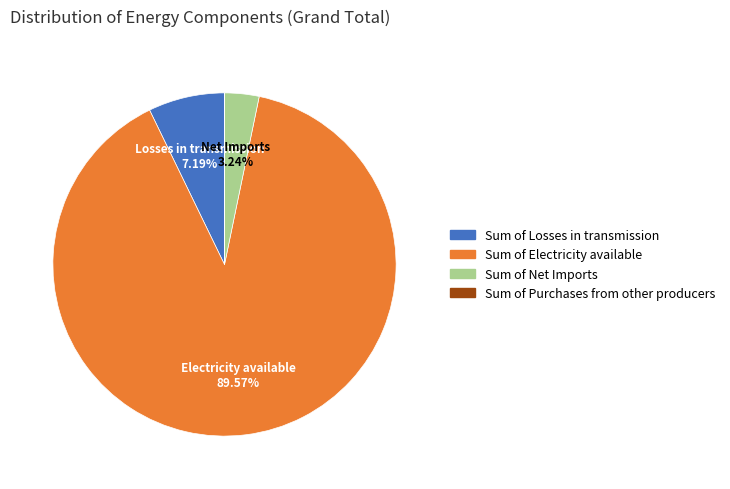

Is there a majority slice in this chart?

Yes